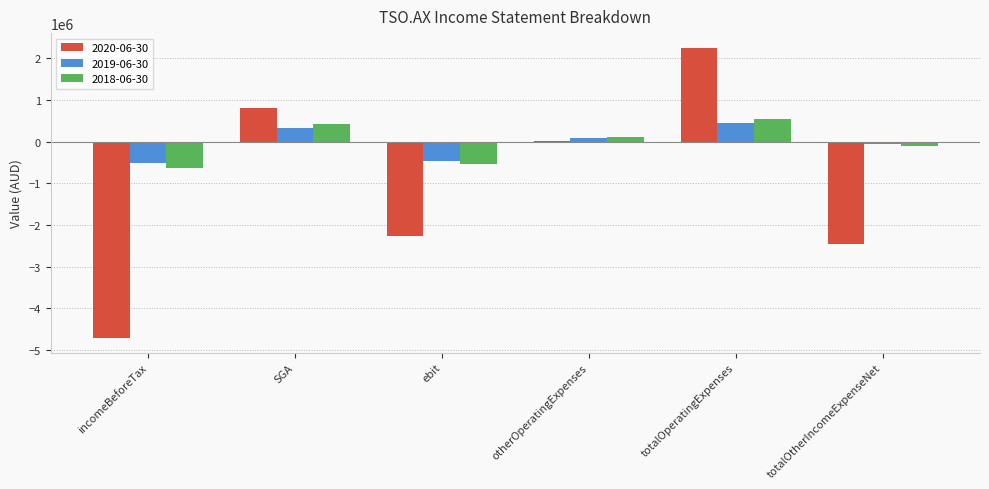

What is the smallest value displayed?

-4707766